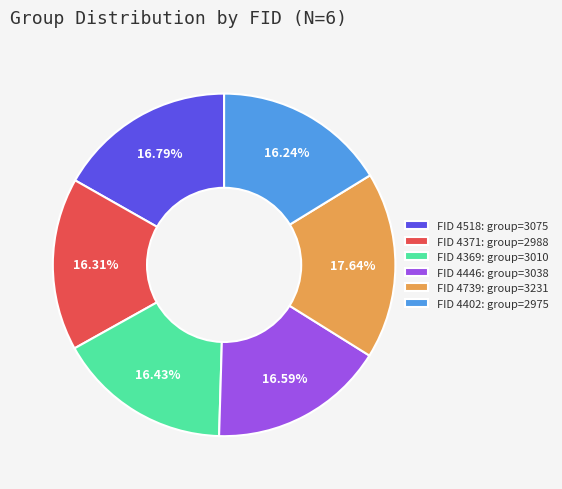

What is the largest slice in the pie chart?

FID 4739: group=3231